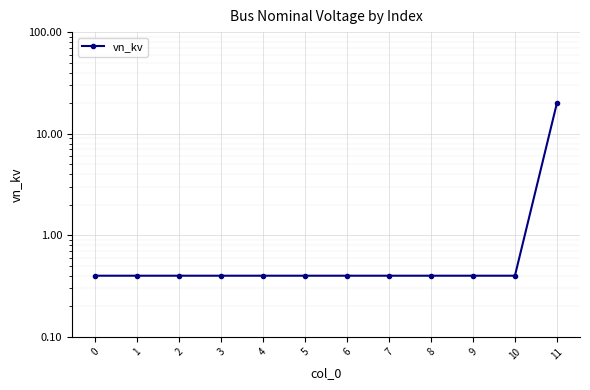

Which label corresponds to the largest value in the chart?

11